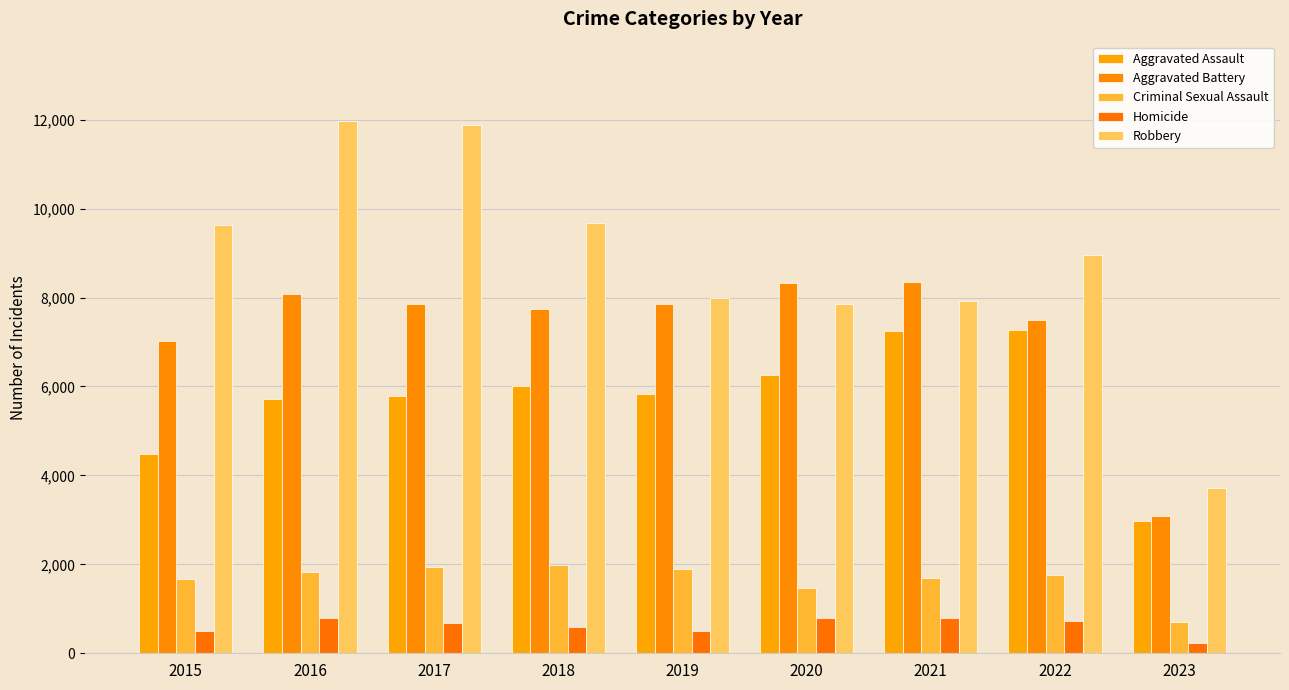

How many categories are shown in the chart?

9